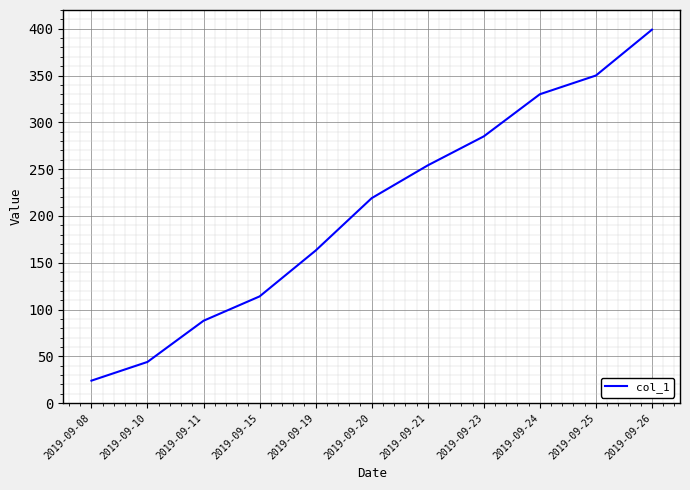

What is the average value?

206